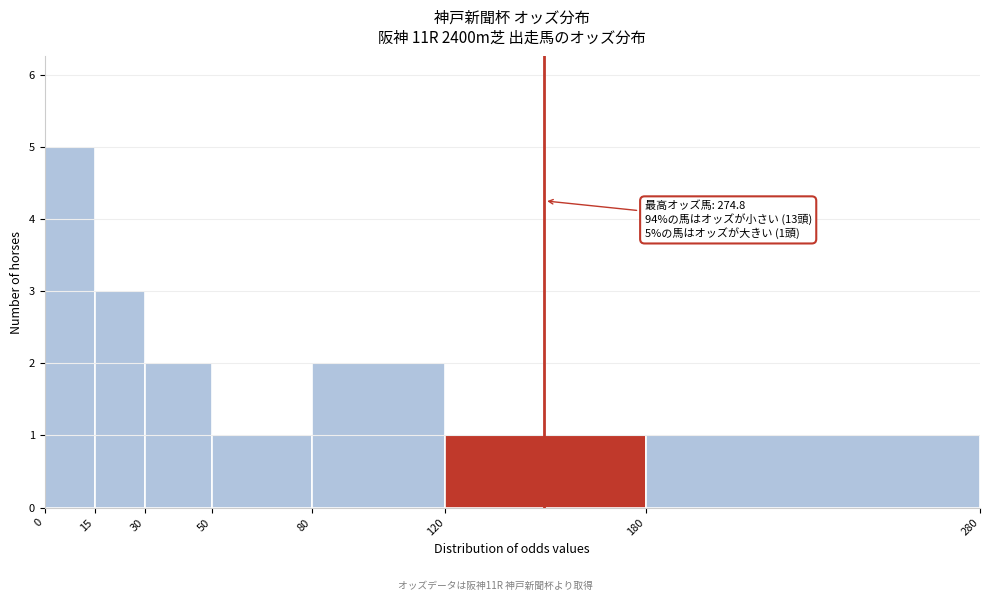

Over which range of the x-axis is the bar tallest?

0 to 15